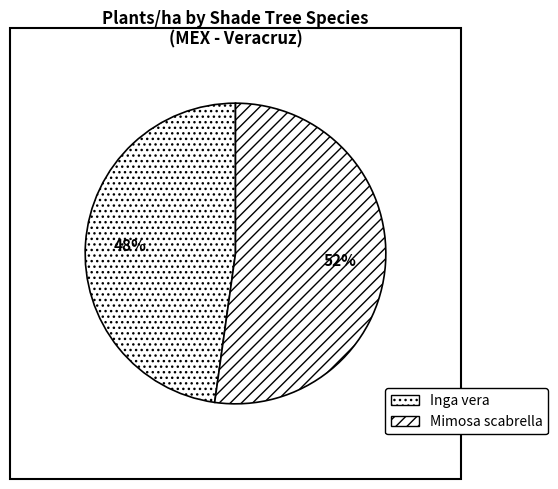

How many segments does this pie chart have?

2